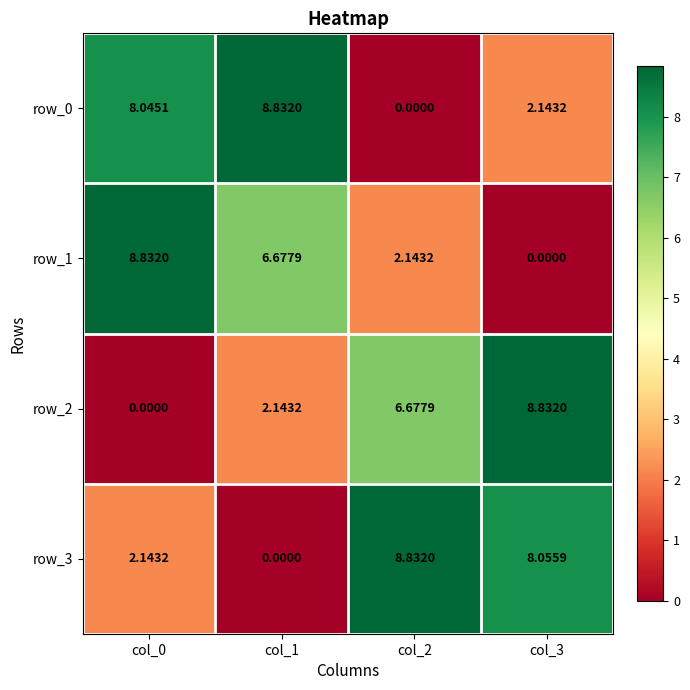

Reading left to right, transcribe all the data shown in this chart.

row_0: col_0=8.0	col_1=8.8	col_2=0.0	col_3=2.1
row_1: col_0=8.8	col_1=6.7	col_2=2.1	col_3=0.0
row_2: col_0=0.0	col_1=2.1	col_2=6.7	col_3=8.8
row_3: col_0=2.1	col_1=0.0	col_2=8.8	col_3=8.1